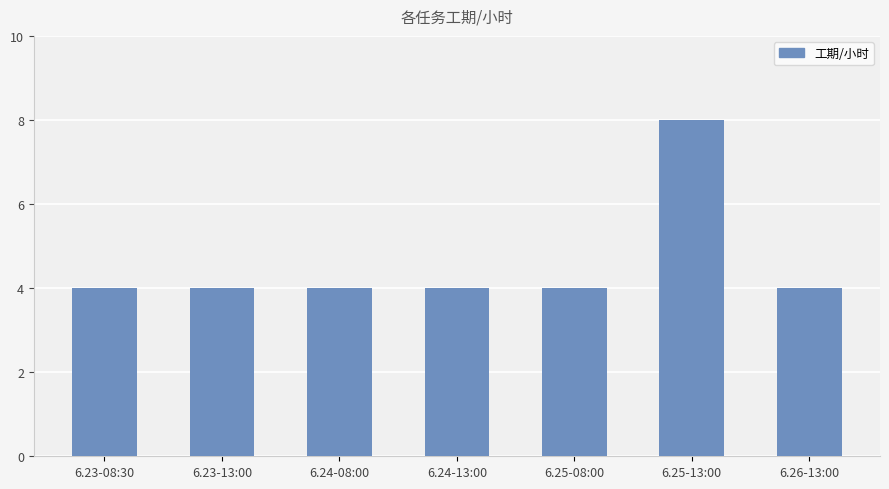

Reading right to left, extract all data points from this chart.

6.26-13:00=4	6.25-13:00=8	6.25-08:00=4	6.24-13:00=4	6.24-08:00=4	6.23-13:00=4	6.23-08:30=4